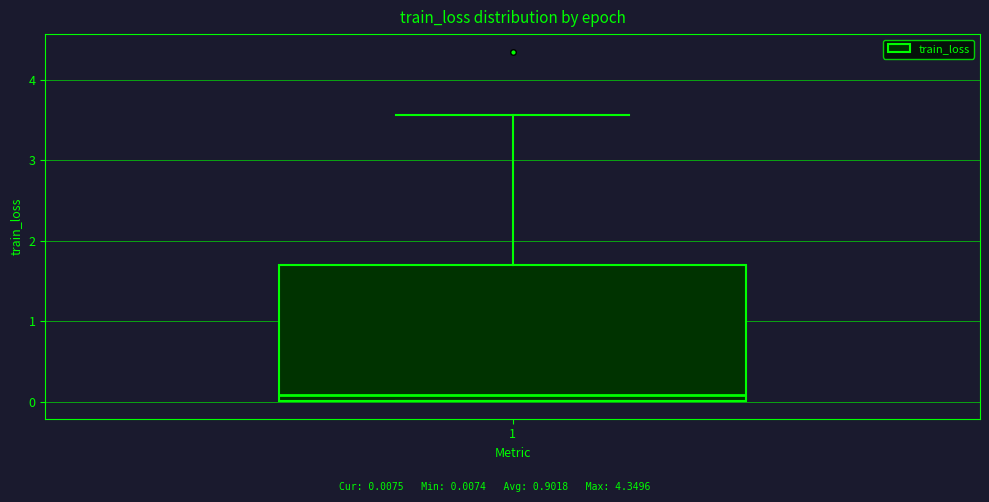

Where does the median line of the box at x = 1 sit on the y-axis? The values are not printed on the chart, so give them approximately, as read against the axis.

0.1